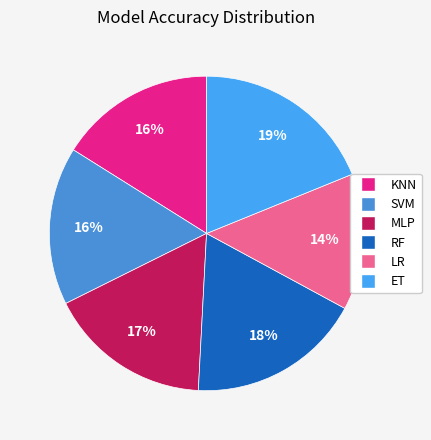

Which slice is the smallest?

LR